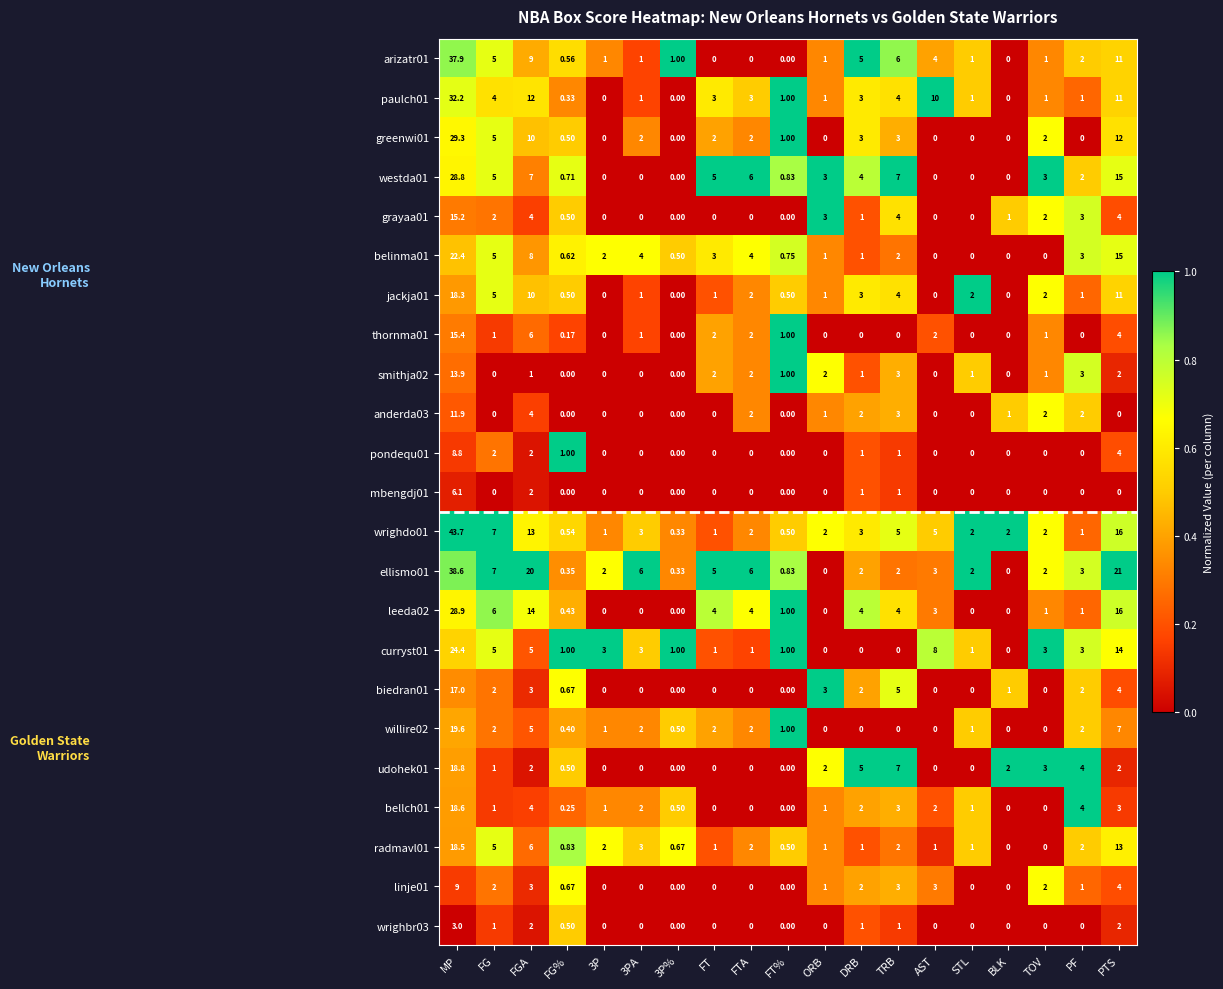

At which category is the sum across all series the highest?

MP